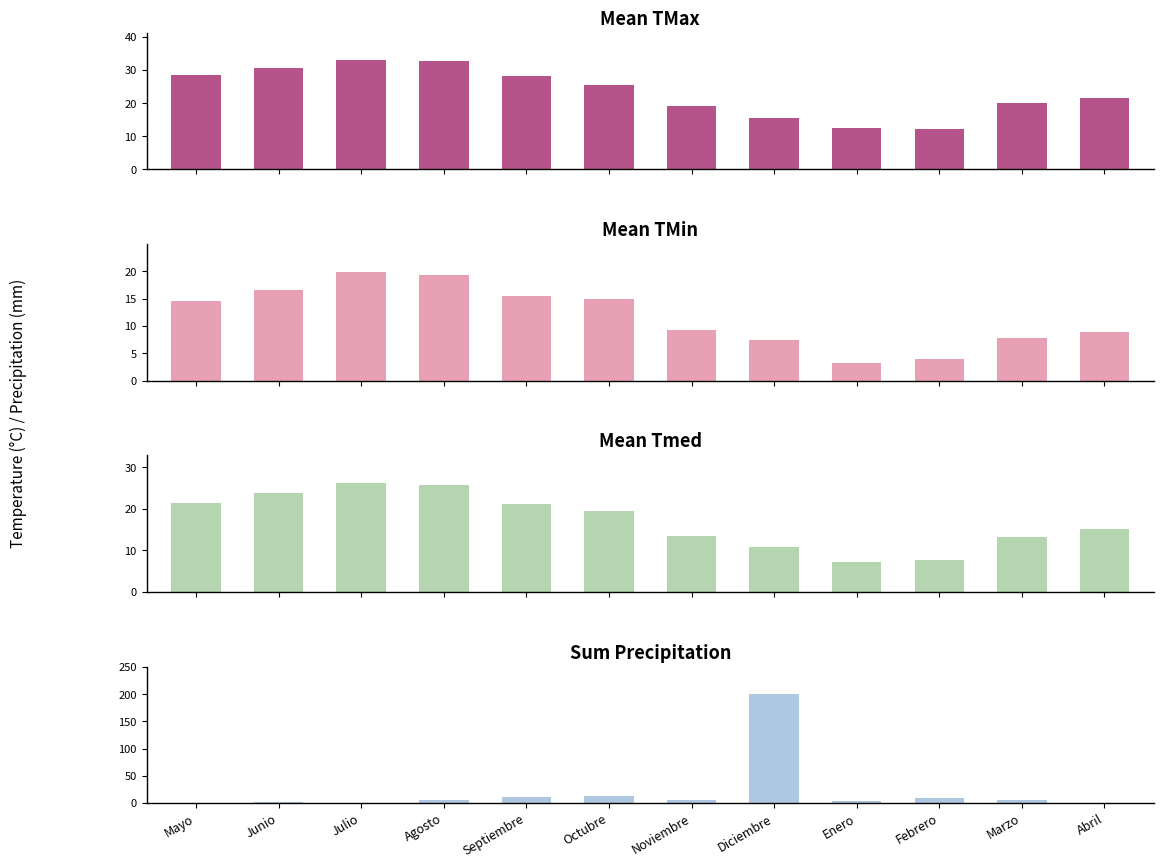

What is the difference between the maximum and minimum values in the Mean_TMin series?

16.8